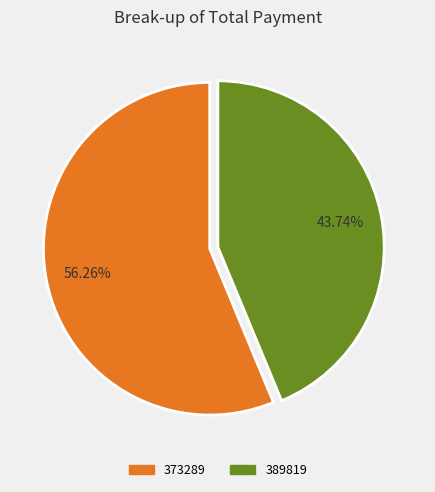

Combined, what portion of the pie is 373289 and 389819?

100.0%